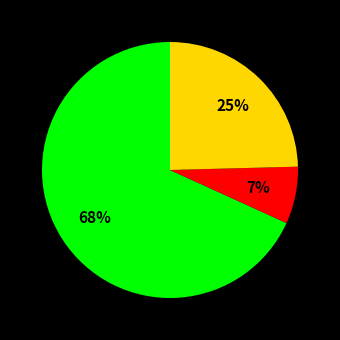

To the nearest percent, what is the average slice percentage?

33%